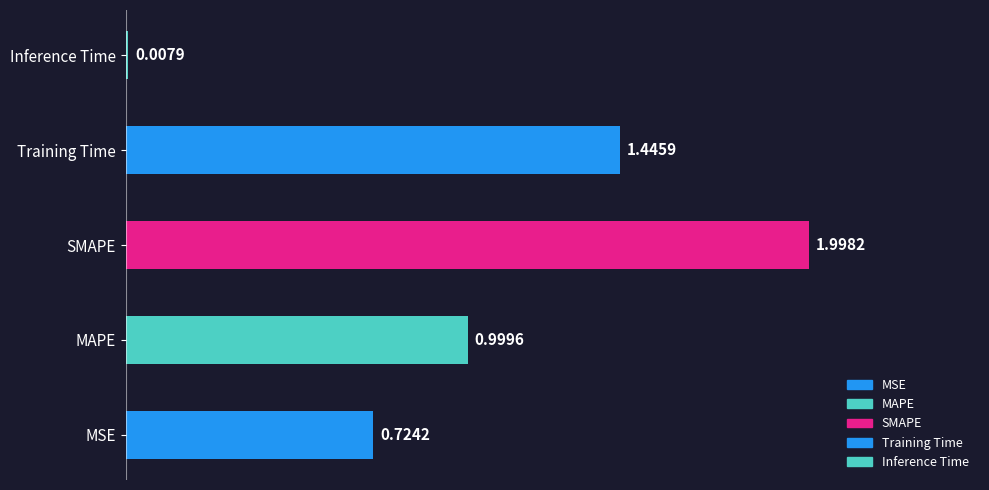

What is the average value?

1.0